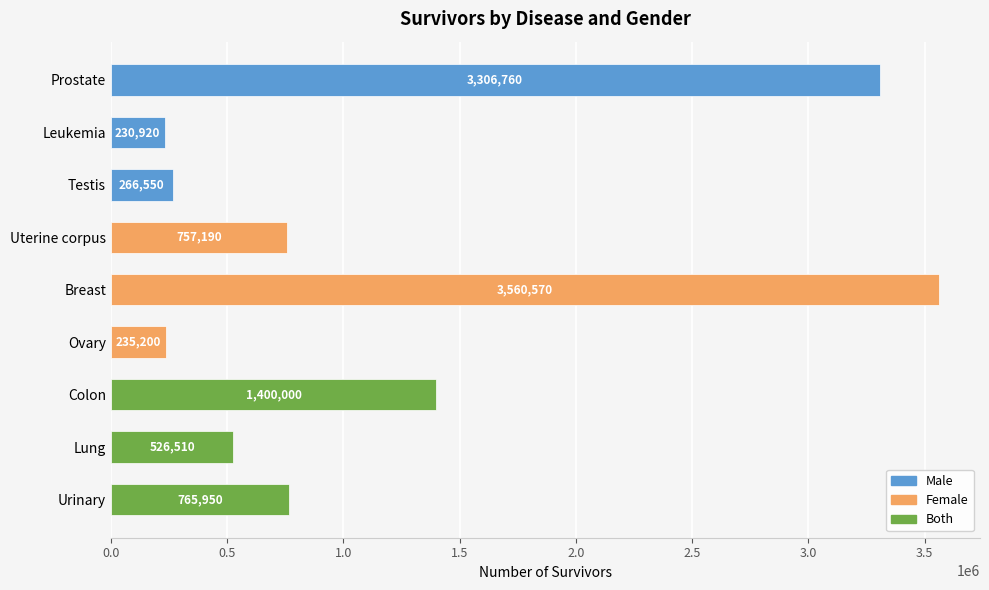

Where is the data nearest to the value 1895745?

Colon